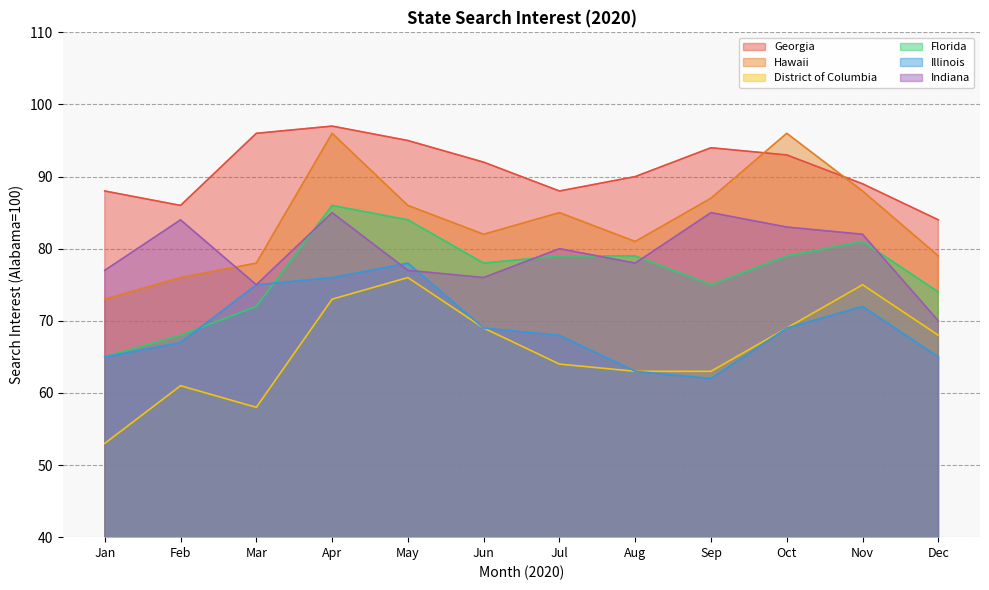

Is it true that District of Columbia equals 97 at Mar?

False